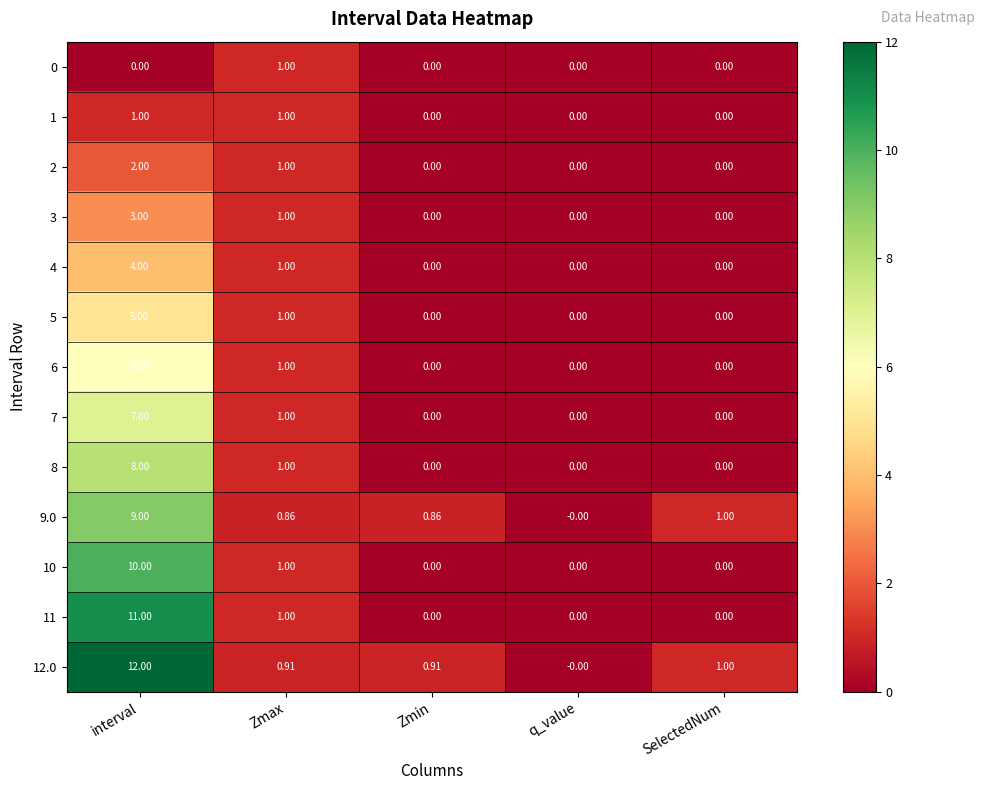

At which category is the sum across all series the highest?

interval